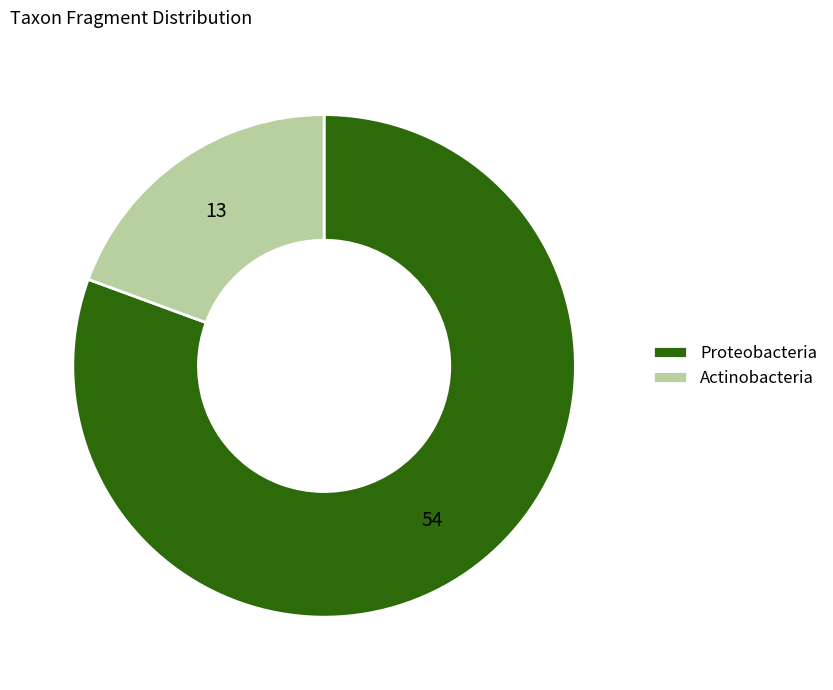

Between Actinobacteria and Proteobacteria, which is larger?

Proteobacteria